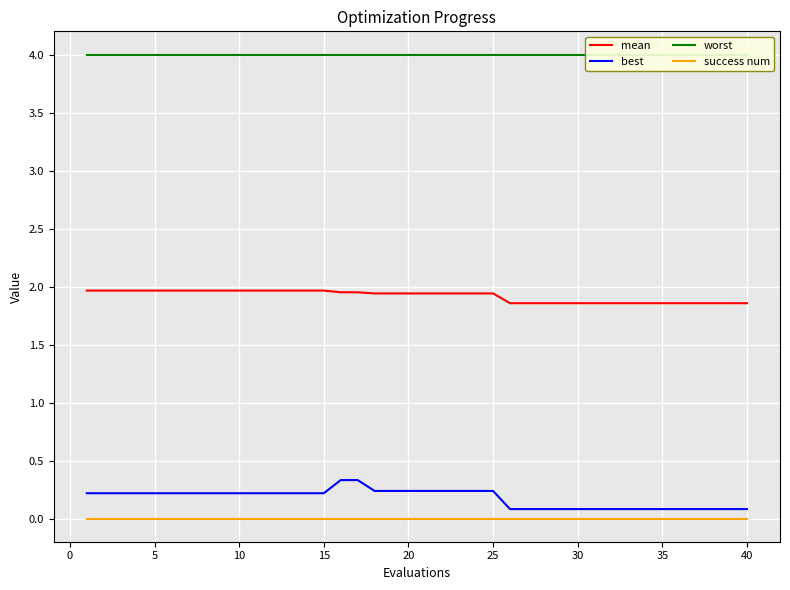

The mean series shows 1.9 at 20. True or false?

True